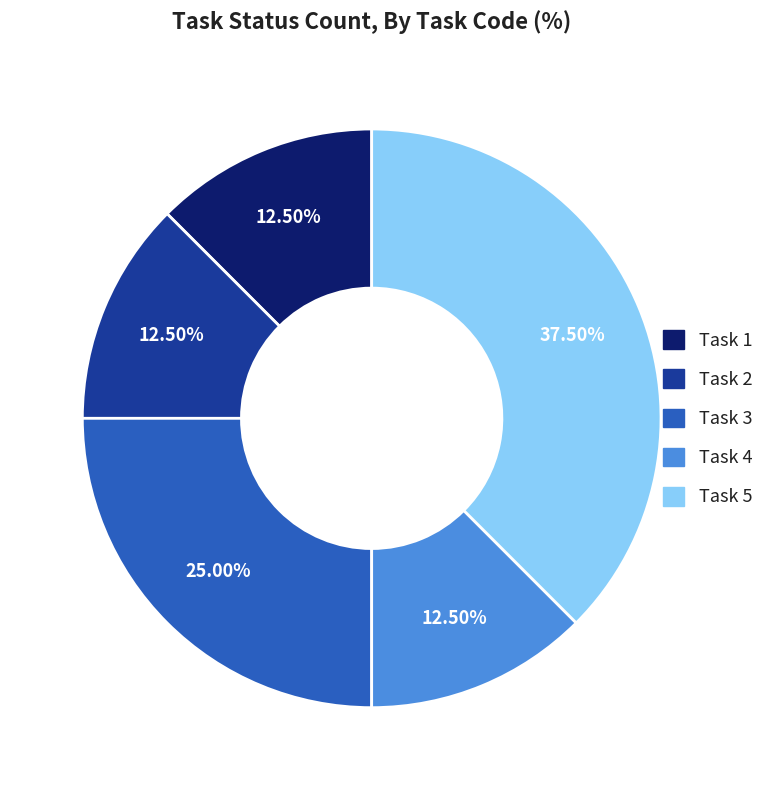

Combined, do Task 3 and Task 2 account for over 50%?

No